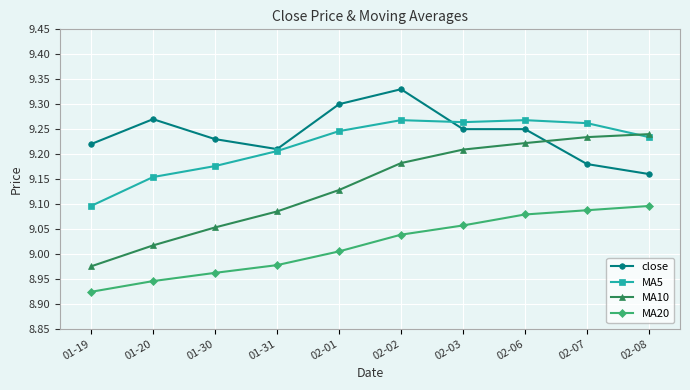

What is the label of the 6th point from the left?

02-02